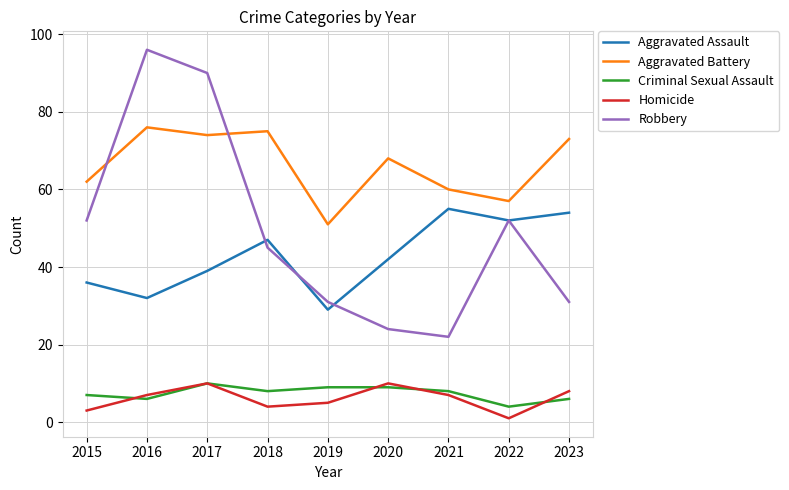

True or false: Criminal Sexual Assault has more than 2 points higher than both neighbors.

False